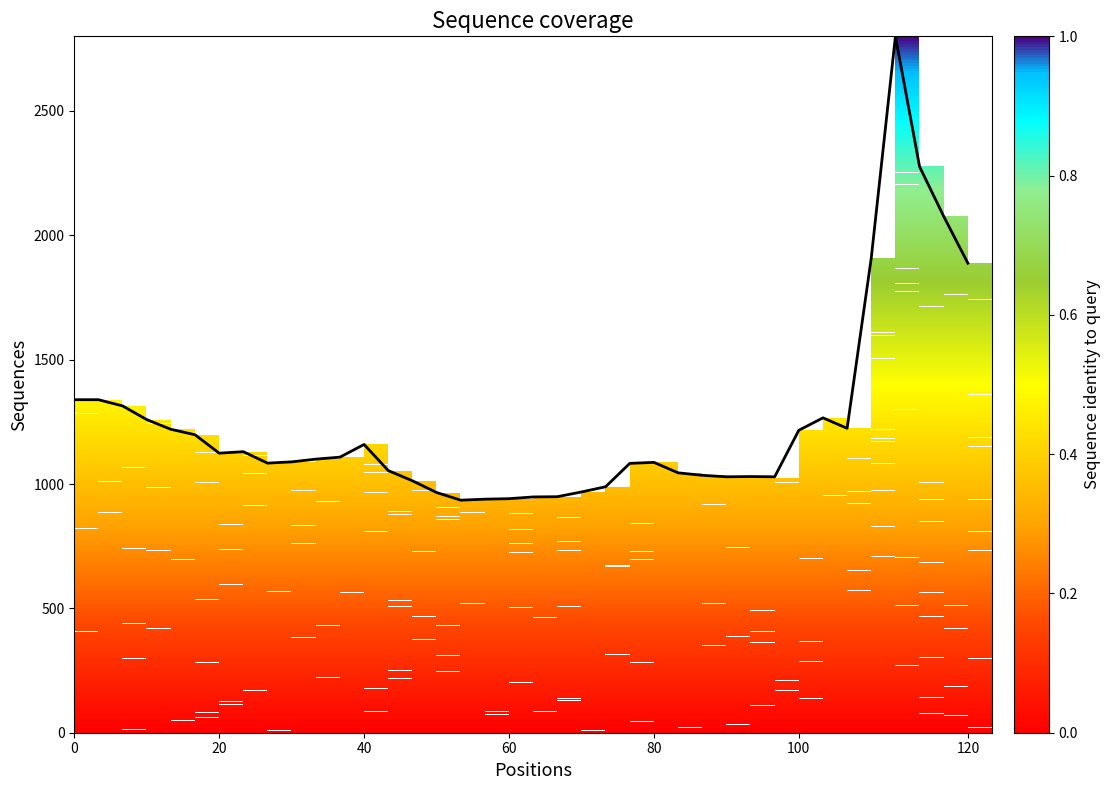

What is the maximum value shown in the chart?

2800